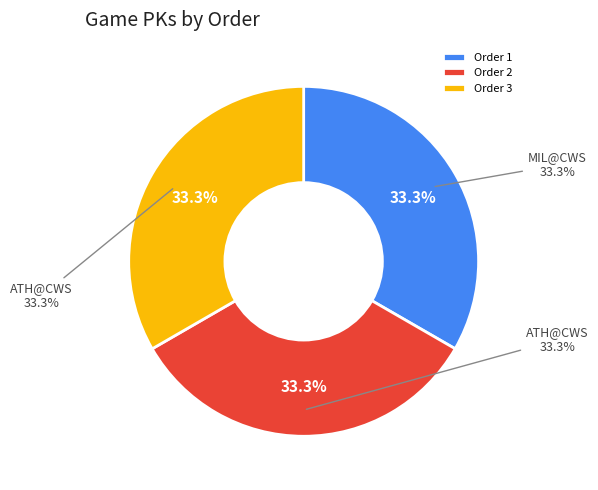

What percentage is NOT represented by 2?

66.7%